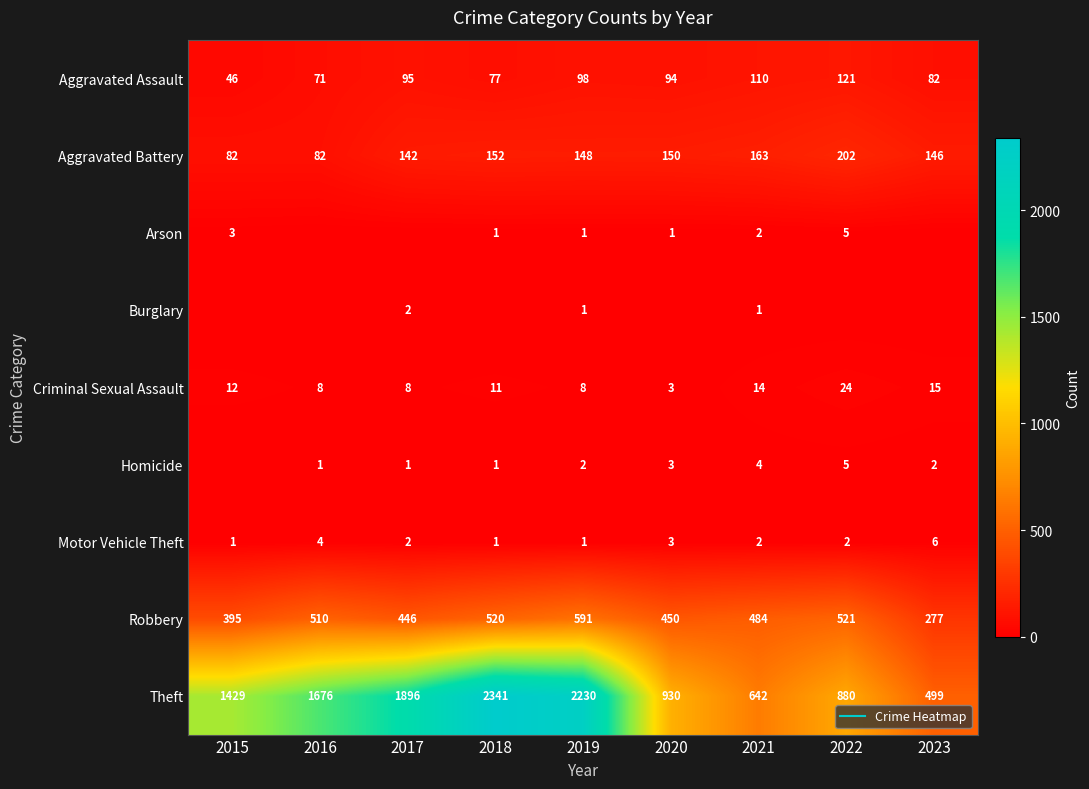

What is the spread (max minus min) of values at 2015?

1429